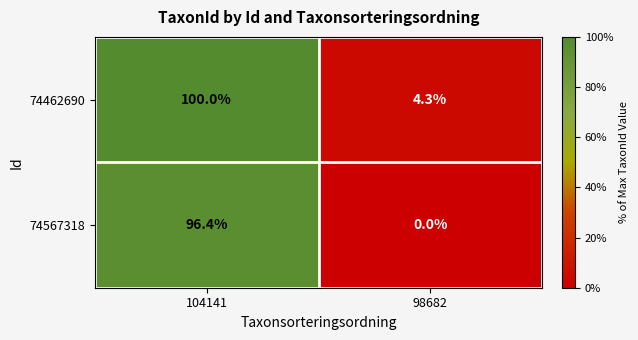

At which label is 74567318 closest to 48?

98682